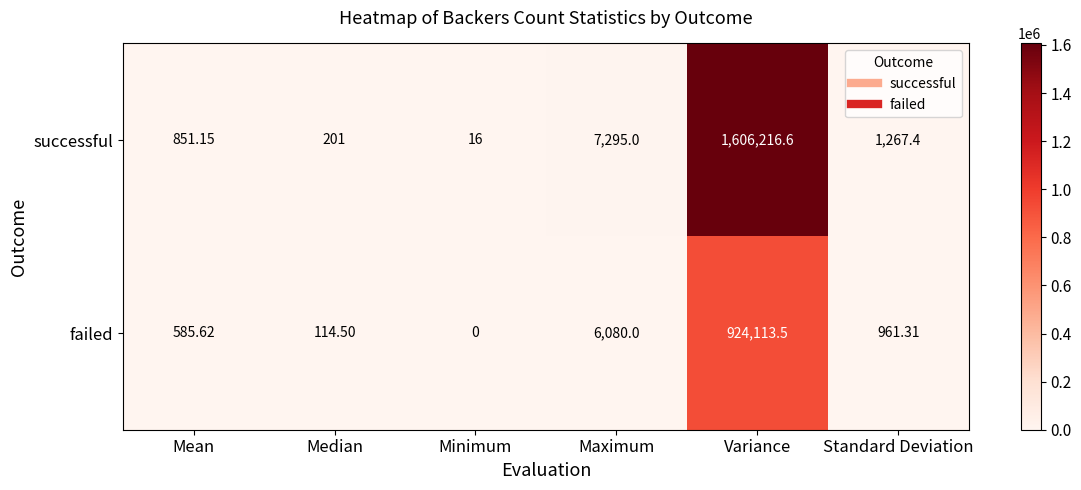

Which series changed the most between Minimum and Standard Deviation?

successful